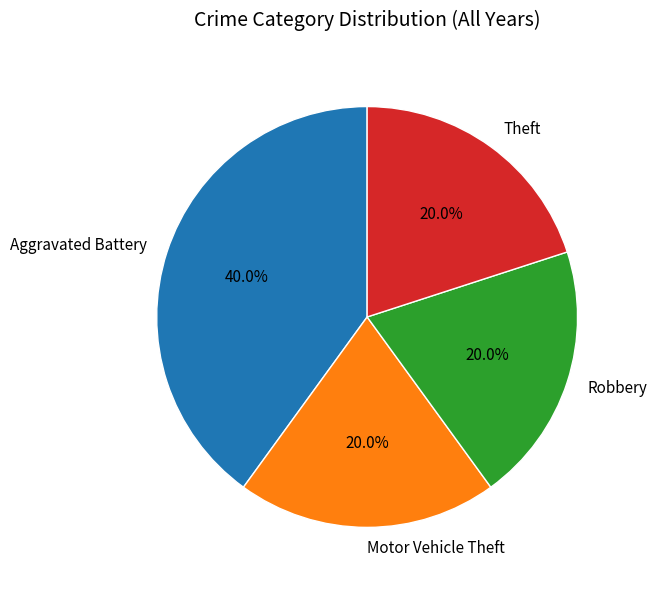

What percentage is the Motor Vehicle Theft slice, to the nearest percent?

20%